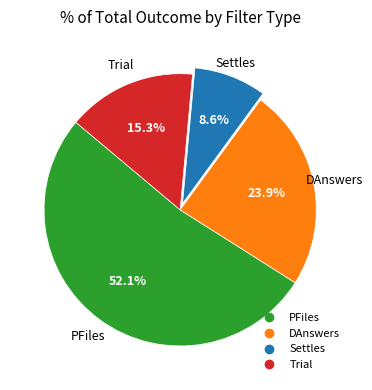

Combined, do DAnswers and Settles account for over 50%?

No